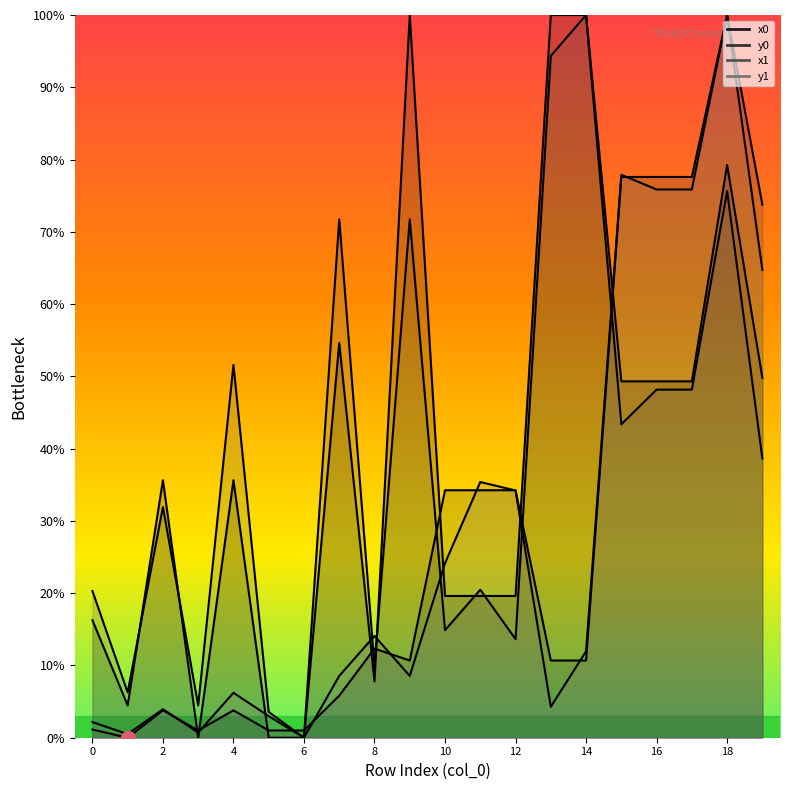

The value of x1 at 0 is 20.3. True or false?

True